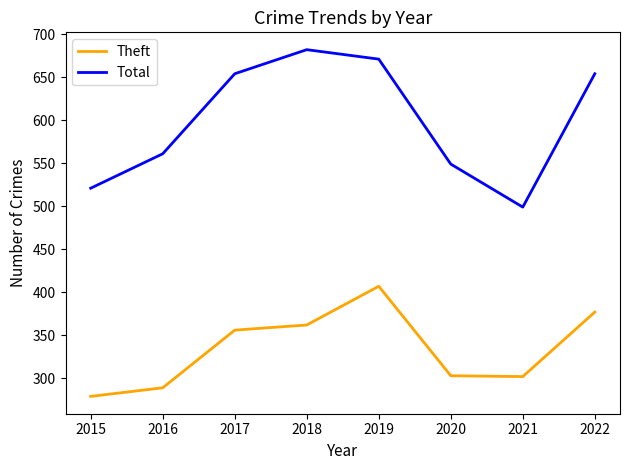

Rank the series by their average value, from highest to lowest.

Total, Theft